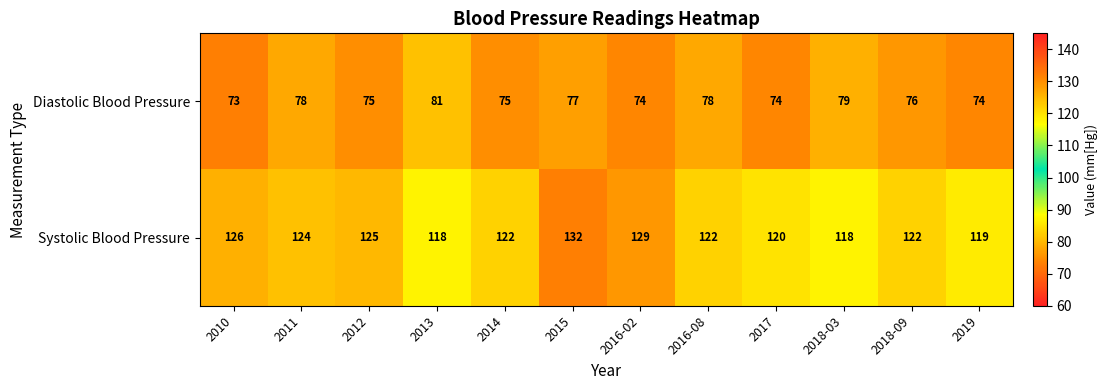

True or false: Systolic Blood Pressure has a value of 118 at 2018-03.

True